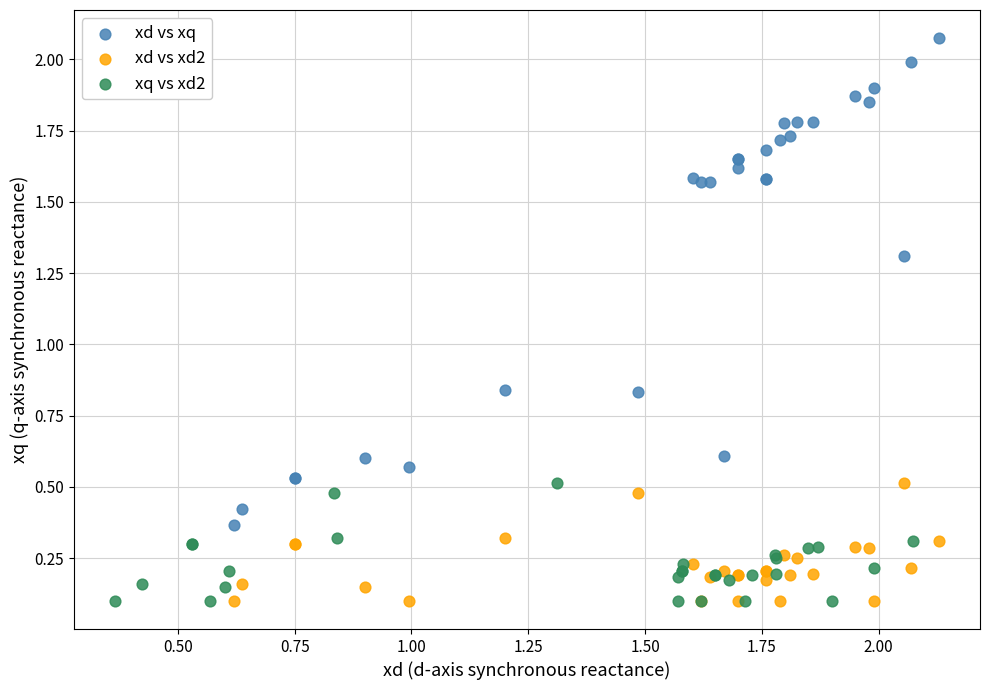

Which series has the widest spread of Y values?

xd vs xq